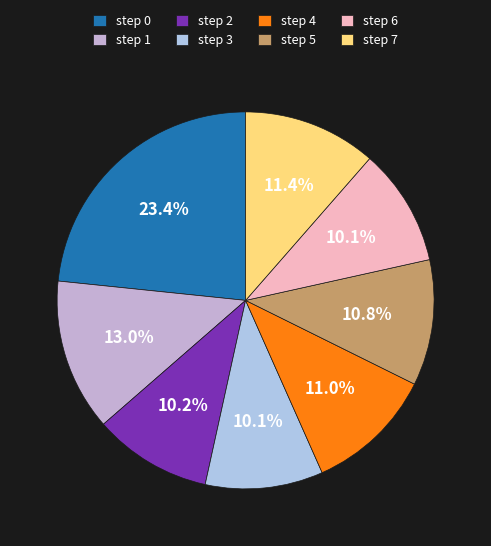

How many slices are in this pie chart?

8